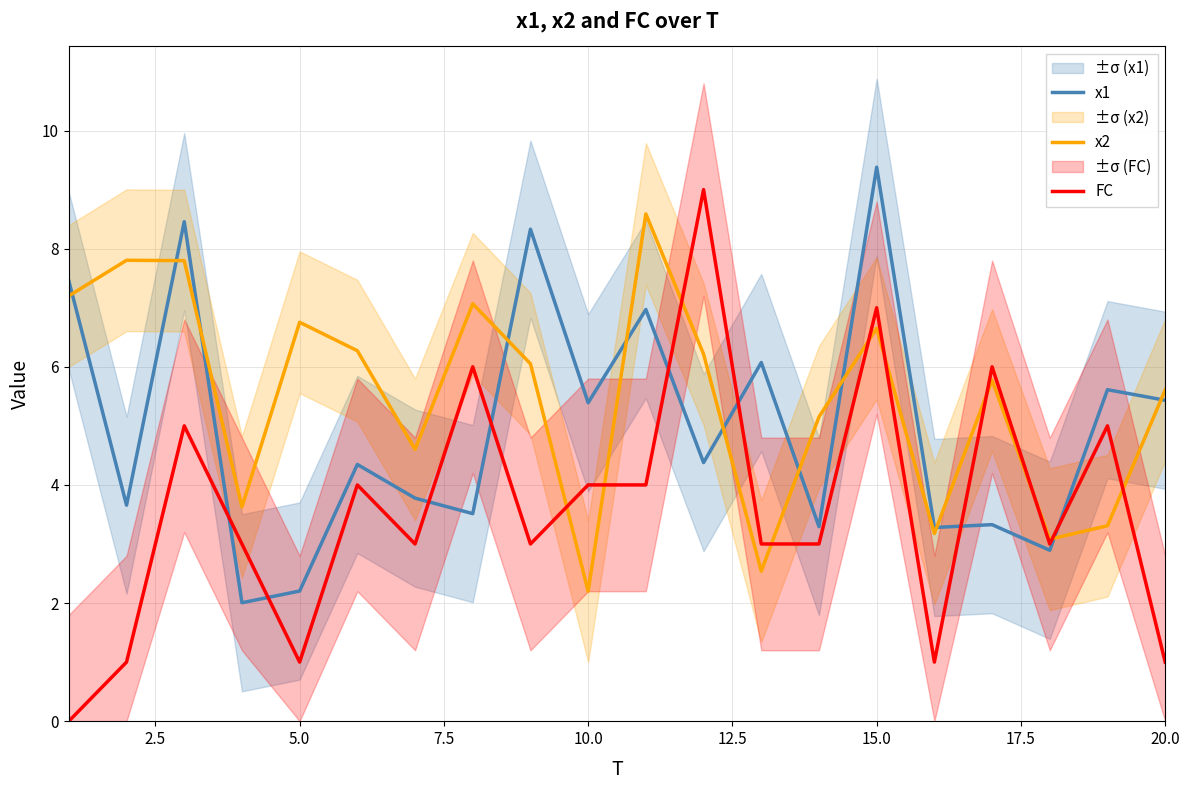

Reading left to right, what are all the values shown in this chart?

x1: 7.5	3.7	8.5	2.0	2.2	4.3	3.8	3.5	8.3	5.4	7.0	4.4	6.1	3.3	9.4	3.3	3.3	2.9	5.6	5.4
x2: 7.2	7.8	7.8	3.6	6.8	6.3	4.6	7.1	6.1	2.2	8.6	6.2	2.5	5.2	6.7	3.2	5.8	3.1	3.3	5.6
FC: 0.0	1.0	5.0	3.0	1.0	4.0	3.0	6.0	3.0	4.0	4.0	9.0	3.0	3.0	7.0	1.0	6.0	3.0	5.0	1.0